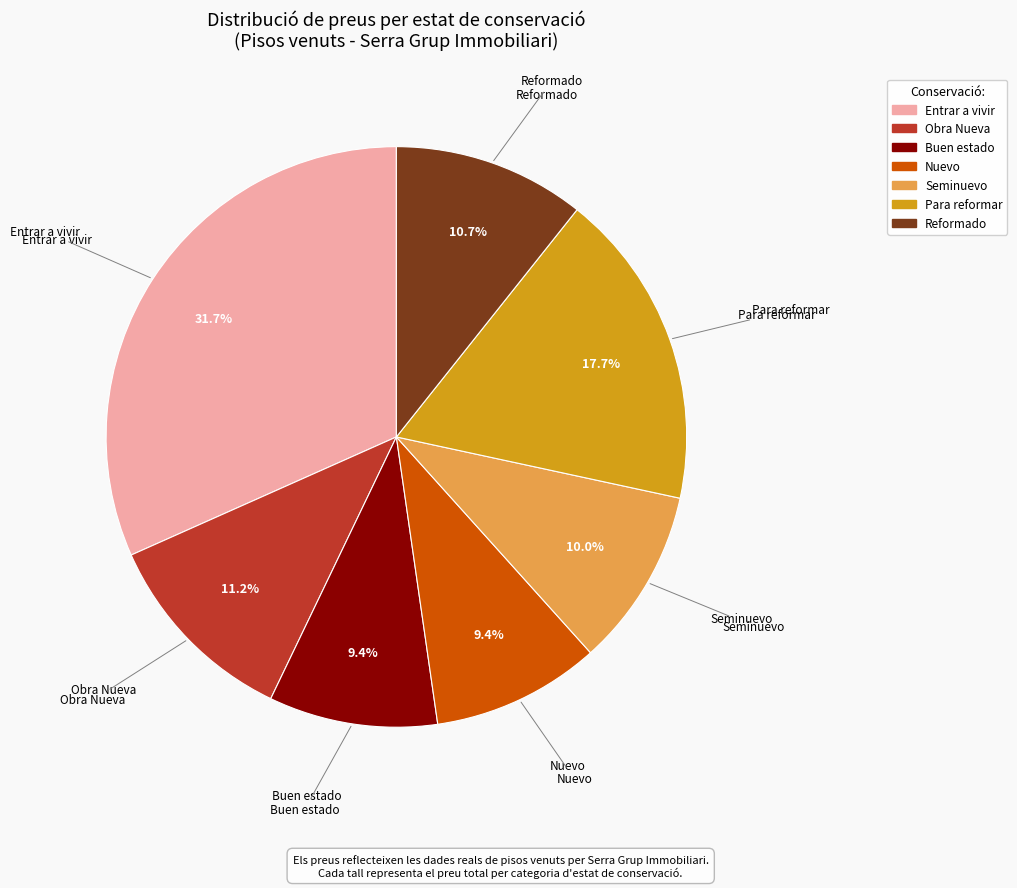

How many slices are in this pie chart?

7